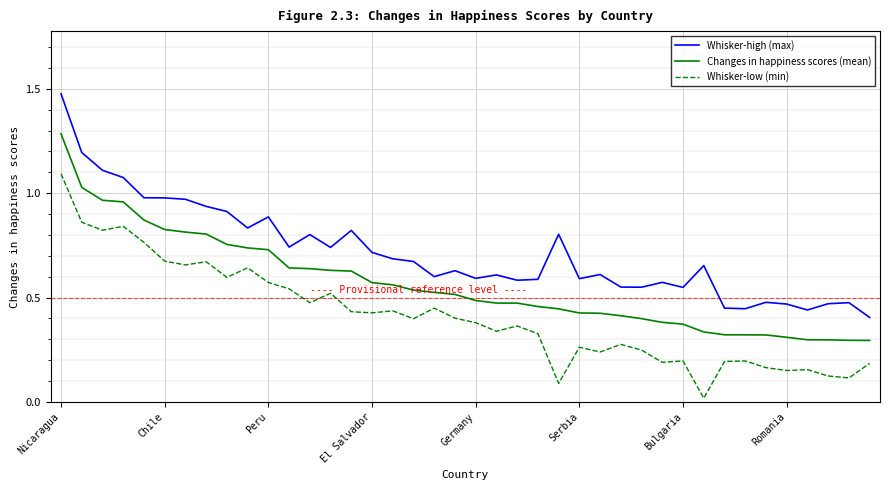

True or false: Whisker-low (min) and Whisker-high (max) cross at least once.

False